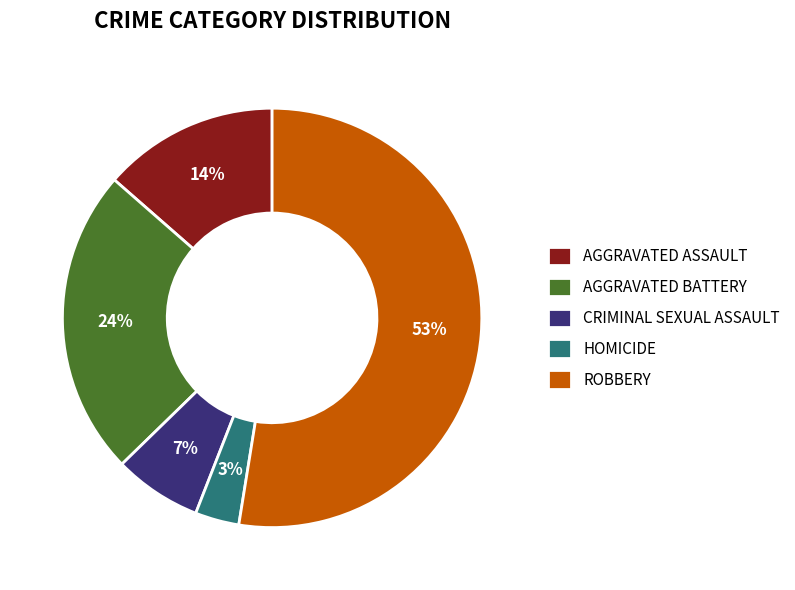

Is it true that AGGRAVATED BATTERY is 24% of the pie?

True